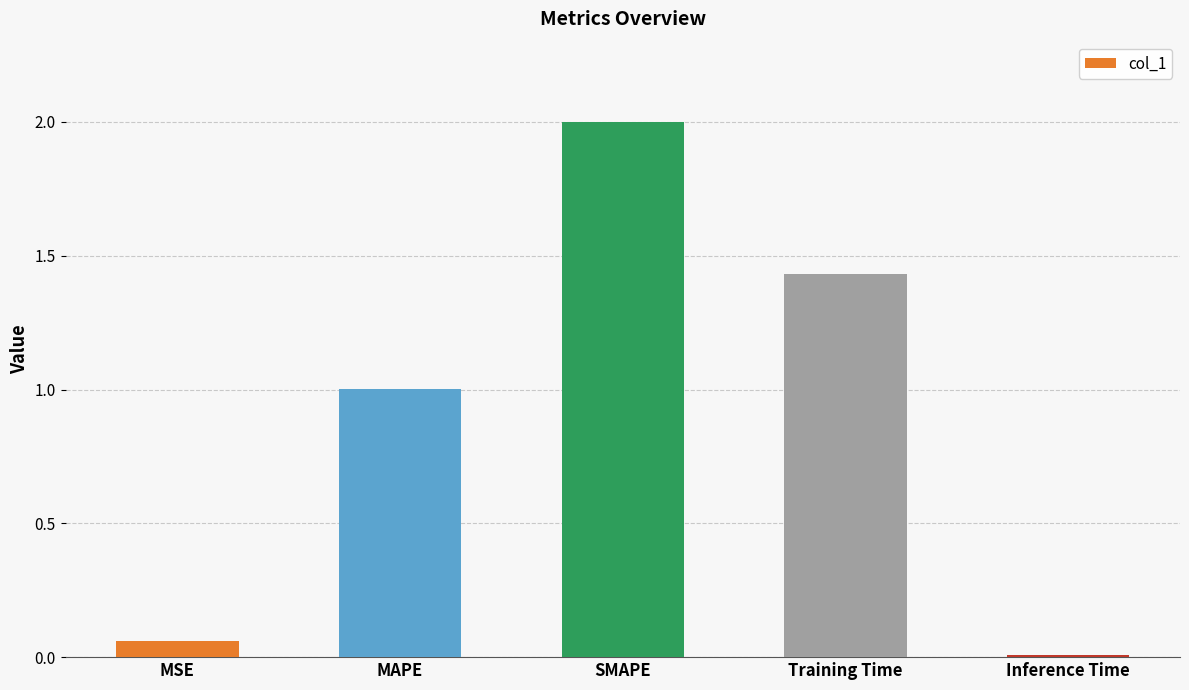

List the labels in order of value, largest first.

SMAPE, Training Time, MAPE, MSE, Inference Time